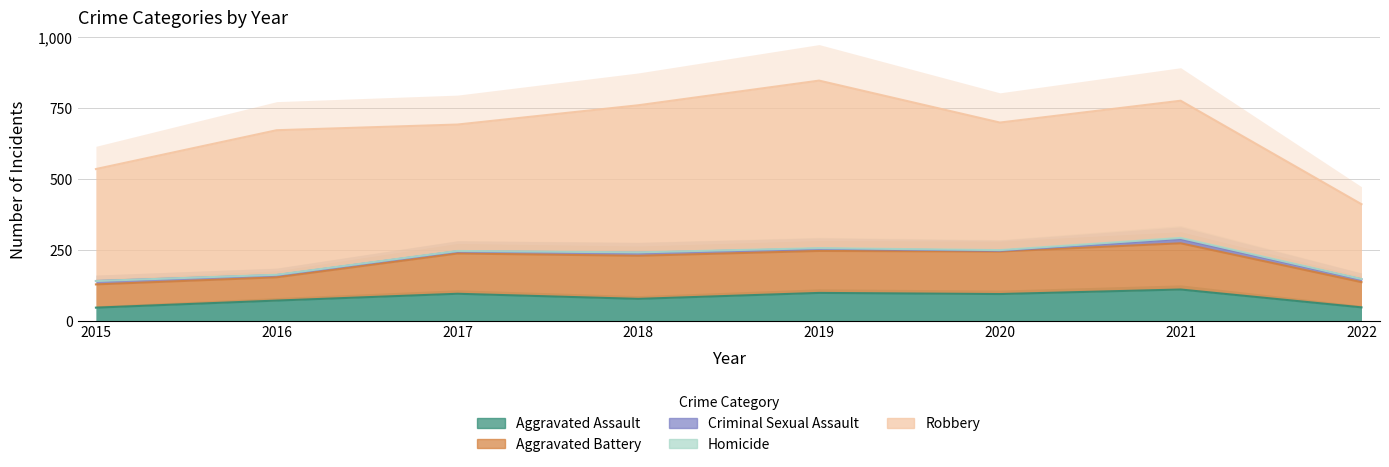

What is the minimum value for Criminal Sexual Assault?

3